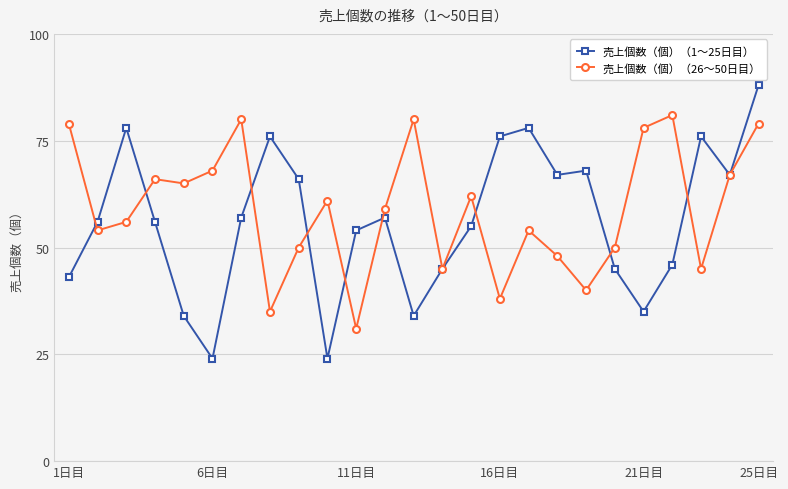

Is this an area chart (filled region under the line)?

No